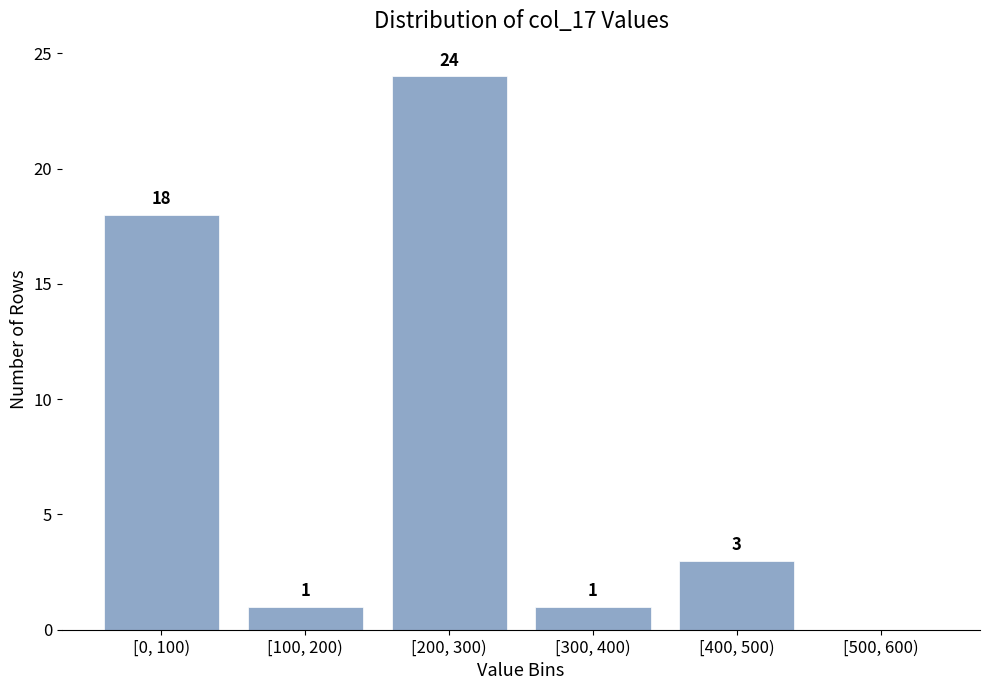

Reading right to left, list all the values displayed in this chart.

[500, 600)=0	[400, 500)=3	[300, 400)=1	[200, 300)=24	[100, 200)=1	[0, 100)=18